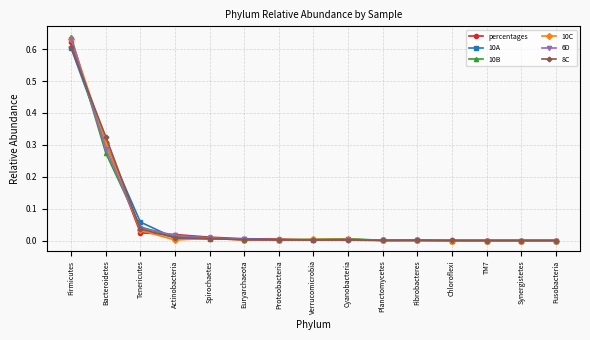

How many lines are shown in the chart?

6